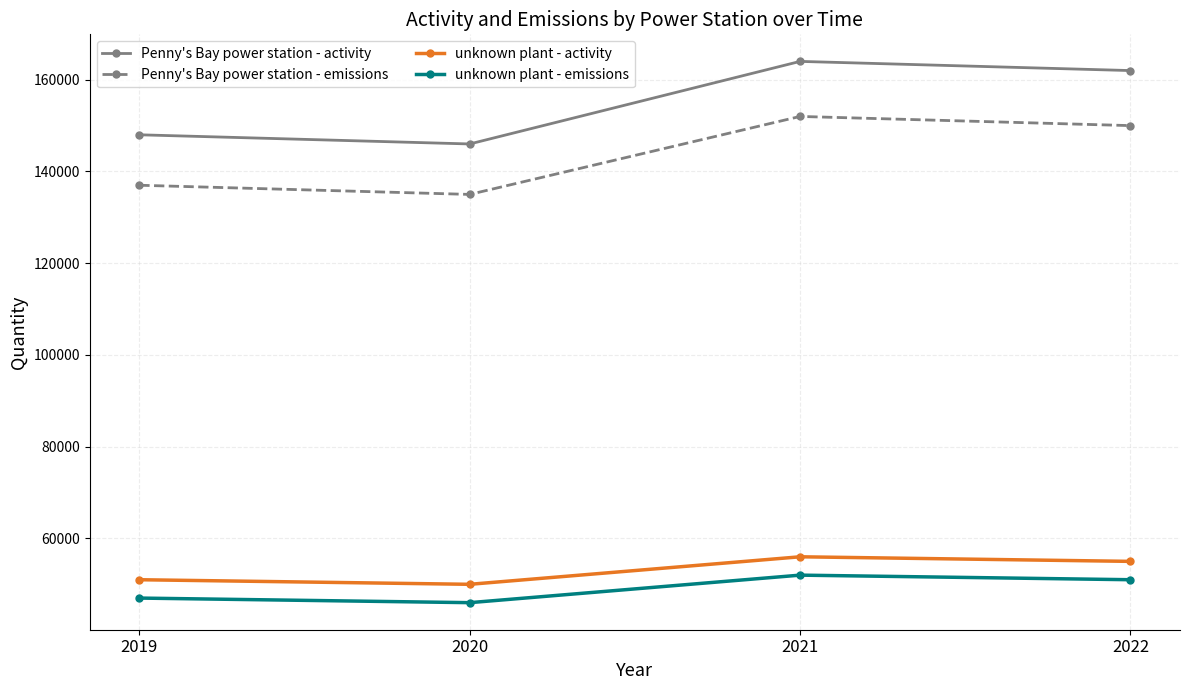

What is the difference between the Penny's Bay power station - emissions values at 2019 and 2020?

2000